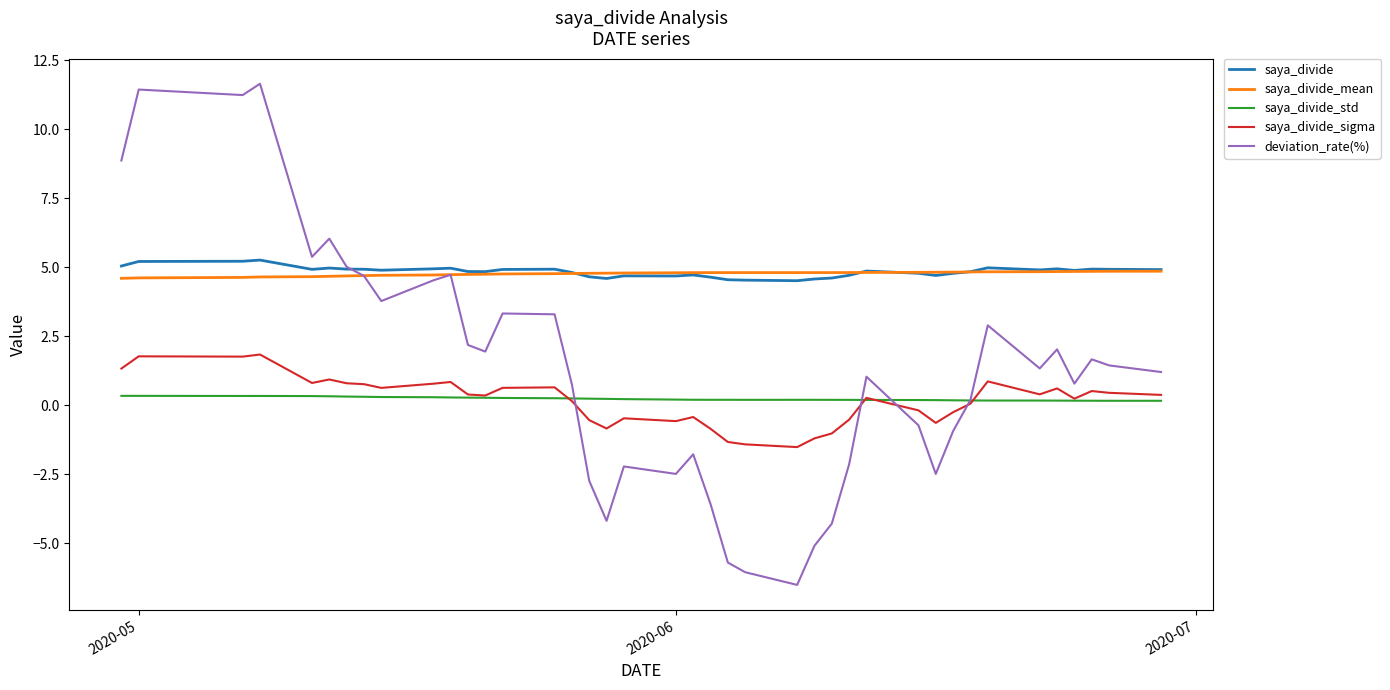

What is the minimum value shown in the chart?

-6.5